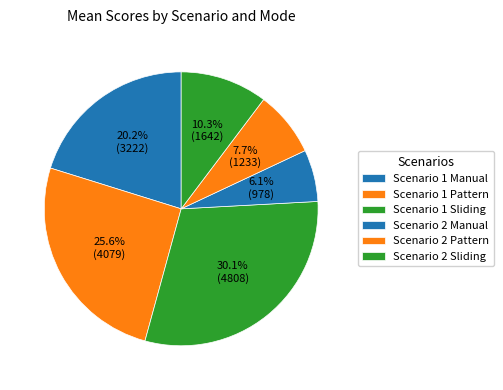

Rank the categories by value from lowest to highest.

Scenario 2 Manual, Scenario 2 Pattern, Scenario 2 Sliding, Scenario 1 Manual, Scenario 1 Pattern, Scenario 1 Sliding